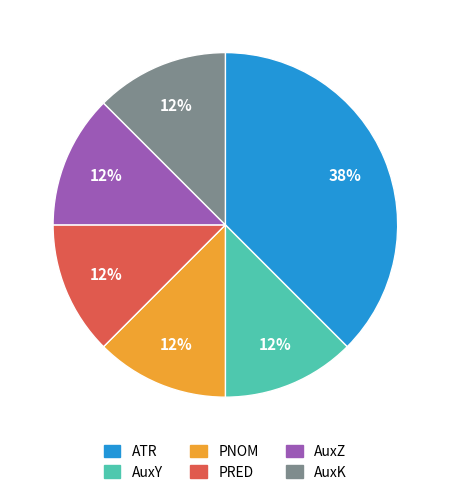

Is the sum of AuxZ and AuxK greater than half?

No